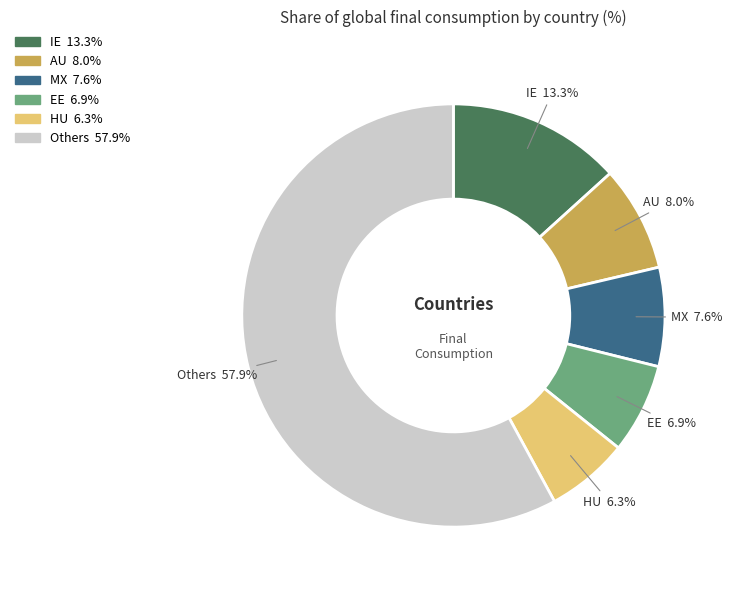

Which has a higher value, MX or Others?

Others